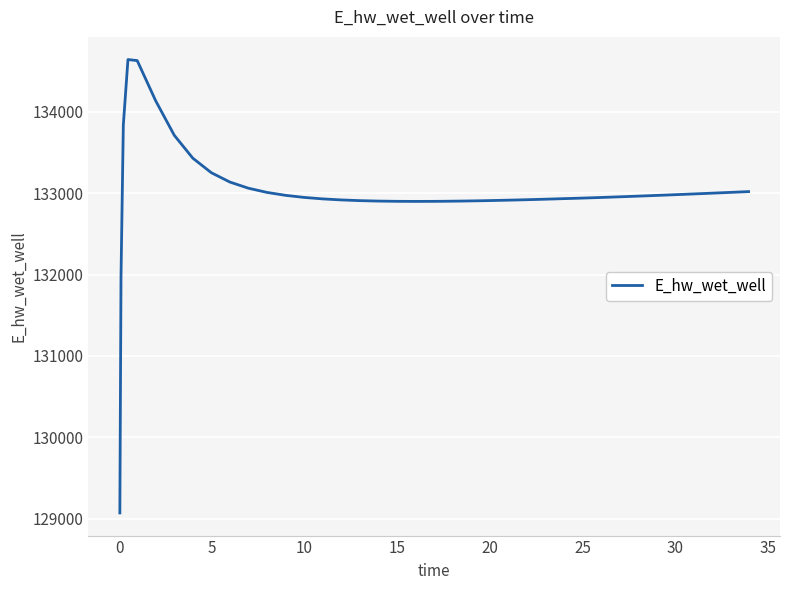

What is the difference between the maximum and minimum values?

5564.0